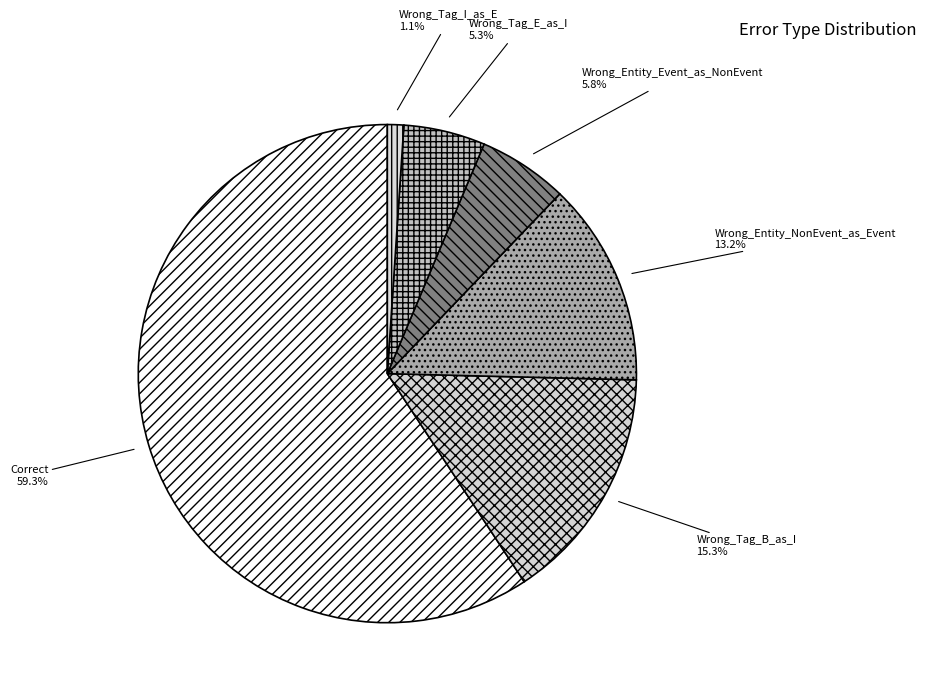

Is there a majority slice in this chart?

Yes